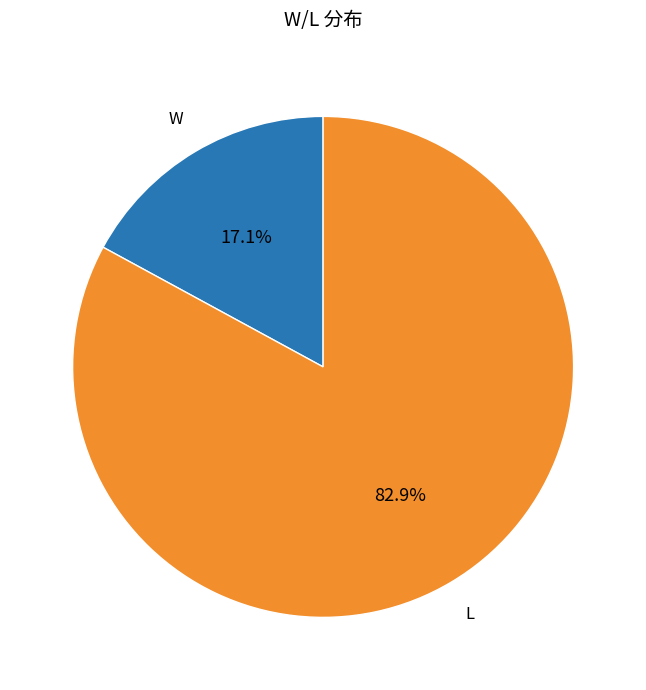

Which category has the smallest portion of the pie?

W